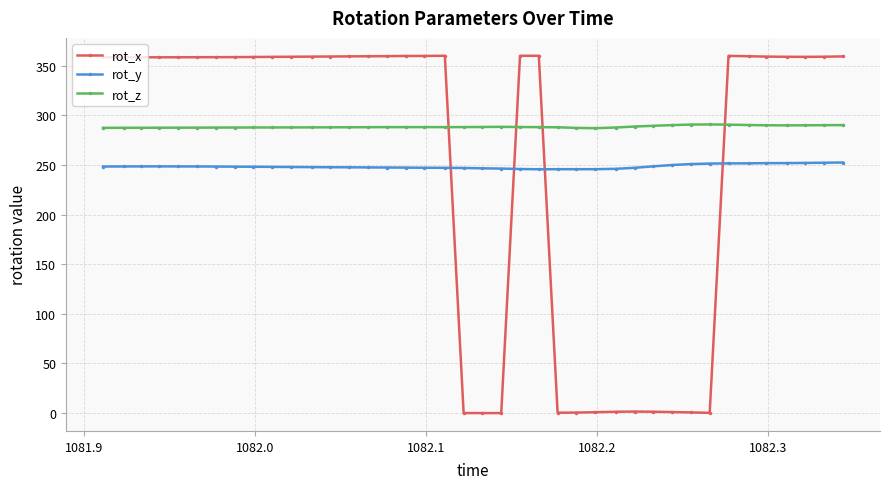

Which series has the widest spread of values?

rot_x